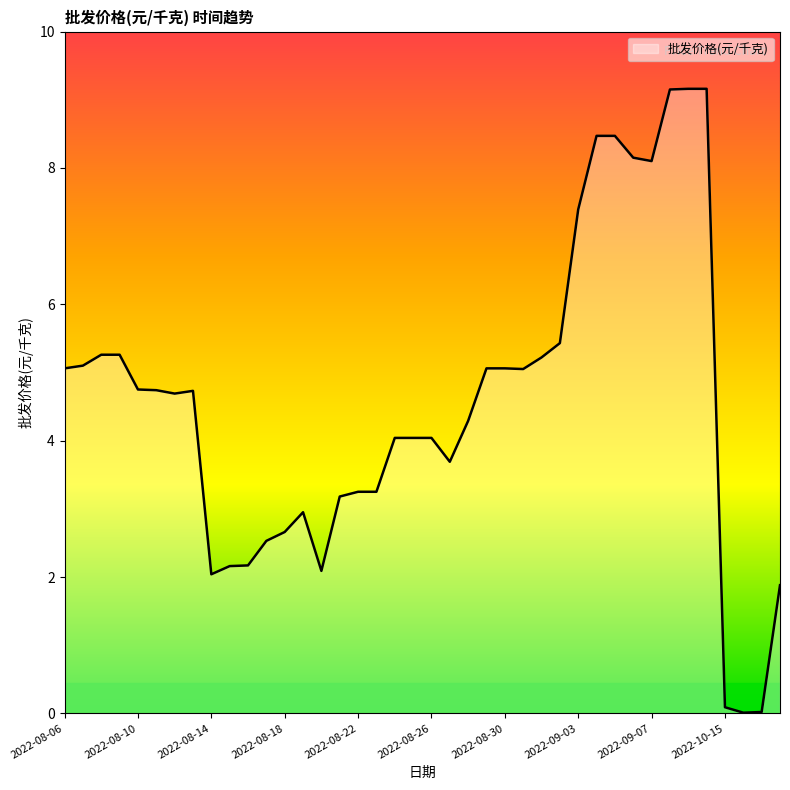

True or false: there are more than 0 points higher than both neighbors.

True